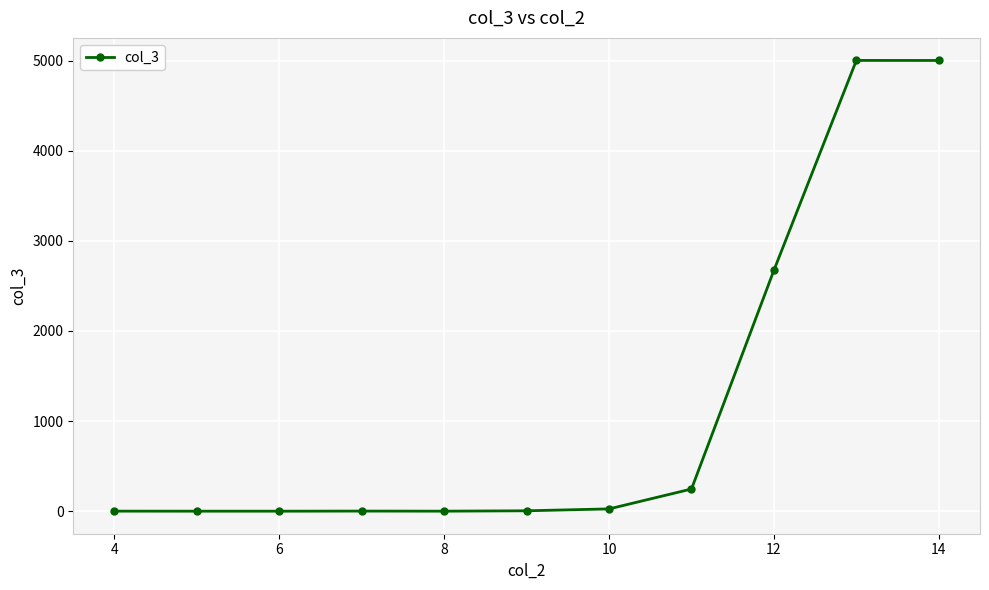

What is the maximum value shown in the chart?

5000.9